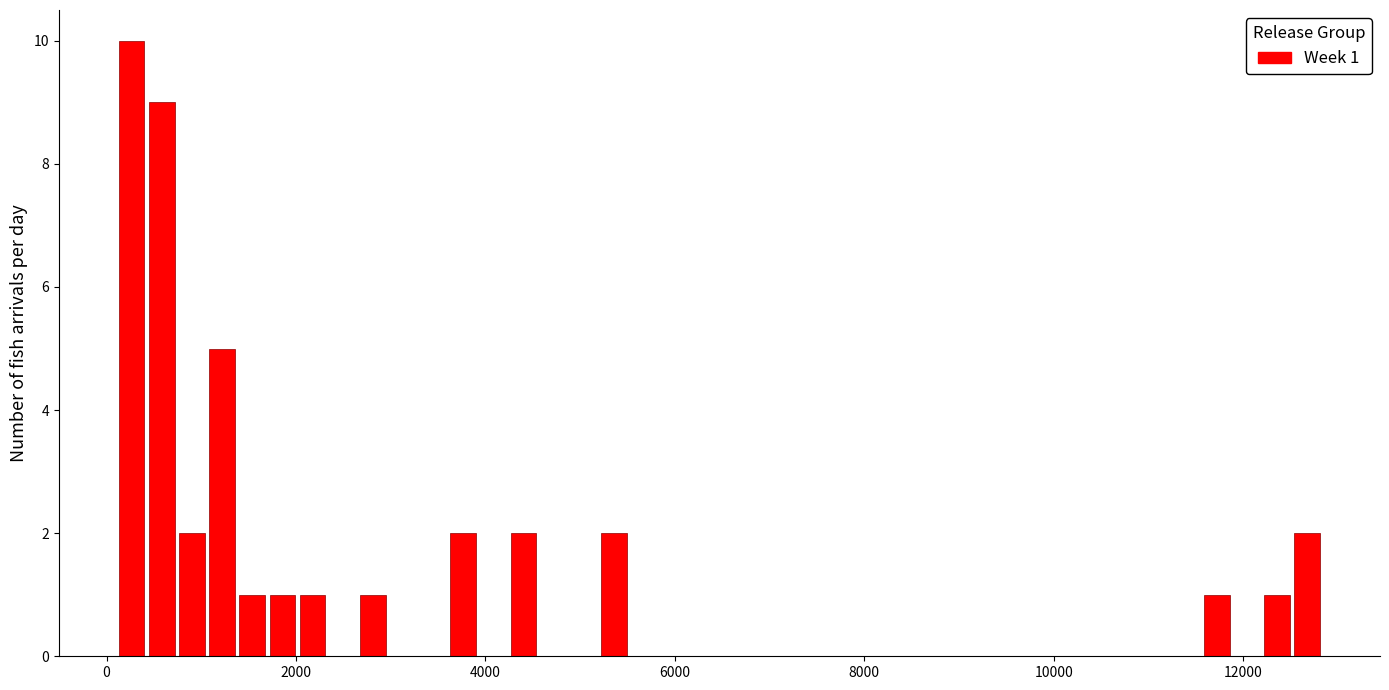

Around what value on the x-axis is the tallest bar? Give the approximate position of its centre, as read against the axis.

200